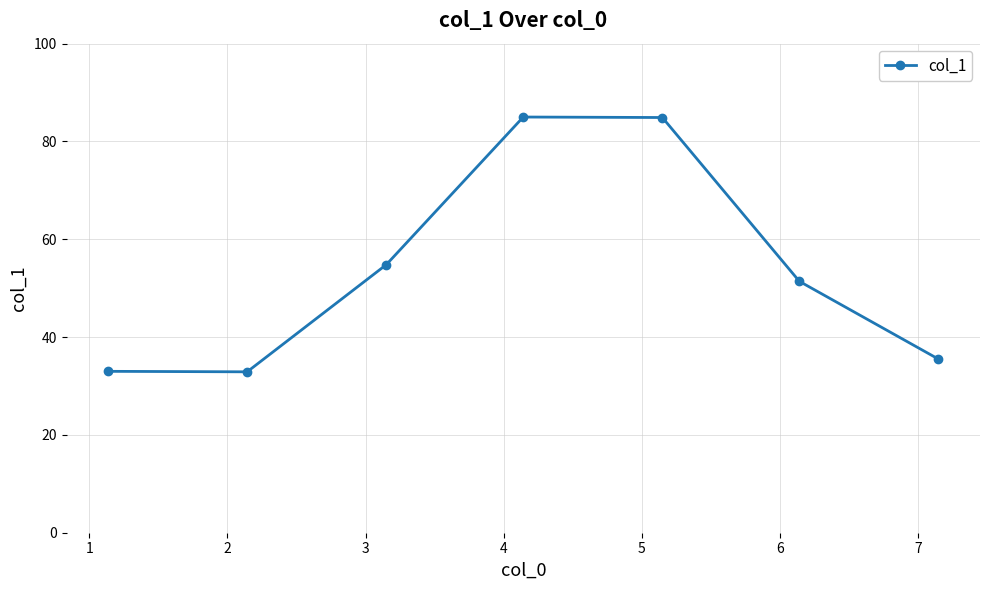

What is the smallest value displayed?

32.9